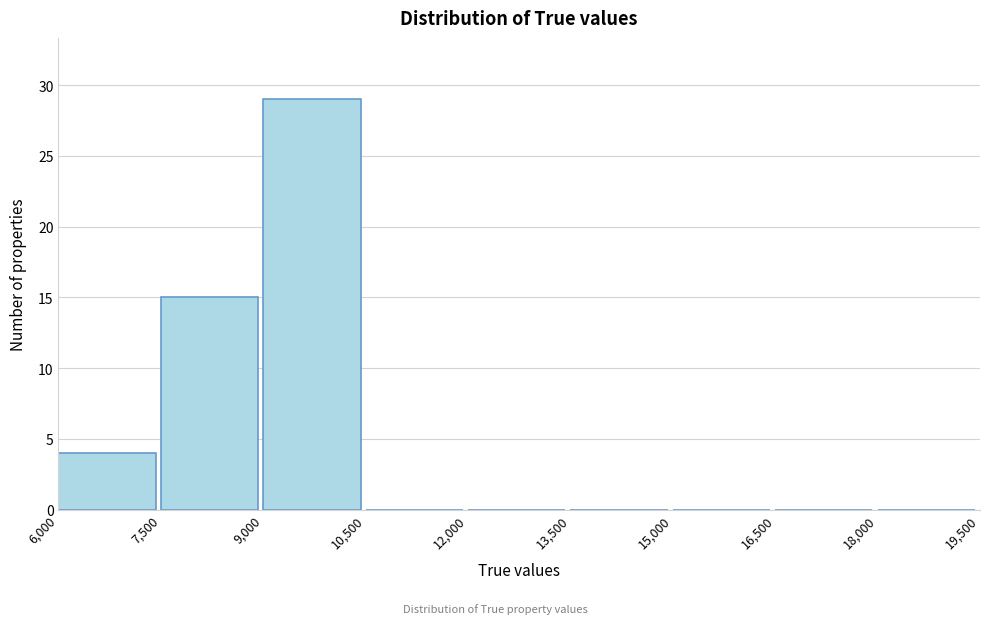

Reading left to right, list every bar in this chart as the range it spans on the x-axis followed by its height. The values are not printed on the chart, so give them approximately, as read against the axis.

6,000 to 7,500: 4
7,500 to 9,000: 15
9,000 to 10,500: 29
10,500 to 12,000: 0
12,000 to 13,500: 0
13,500 to 15,000: 0
15,000 to 16,500: 0
16,500 to 18,000: 0
18,000 to 19,500: 0